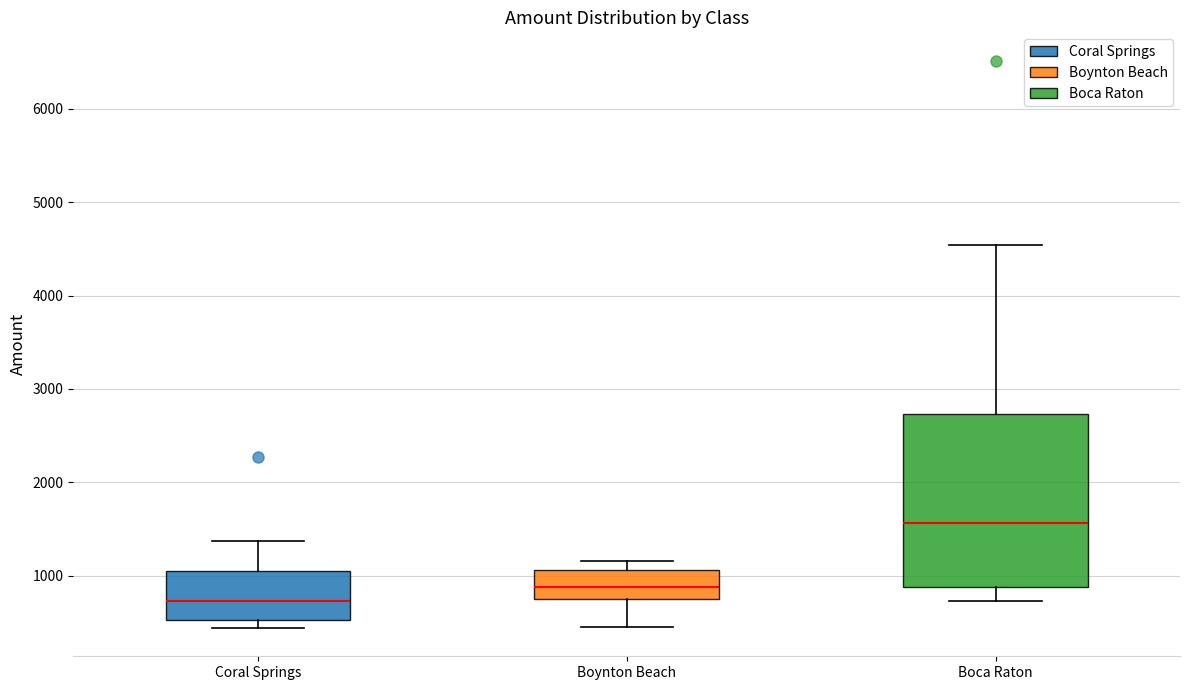

Where does the lower whisker of the box for Boca Raton end on the y-axis? The values are not printed on the chart, so give them approximately, as read against the axis.

700